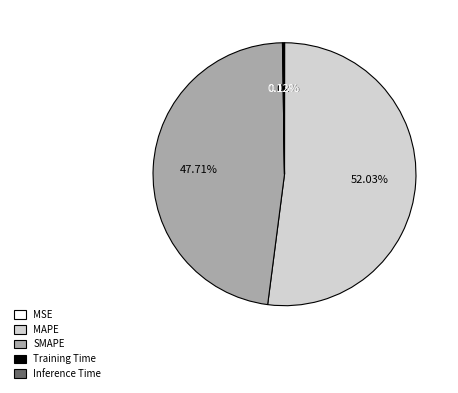

What is the largest slice in the pie chart?

MAPE